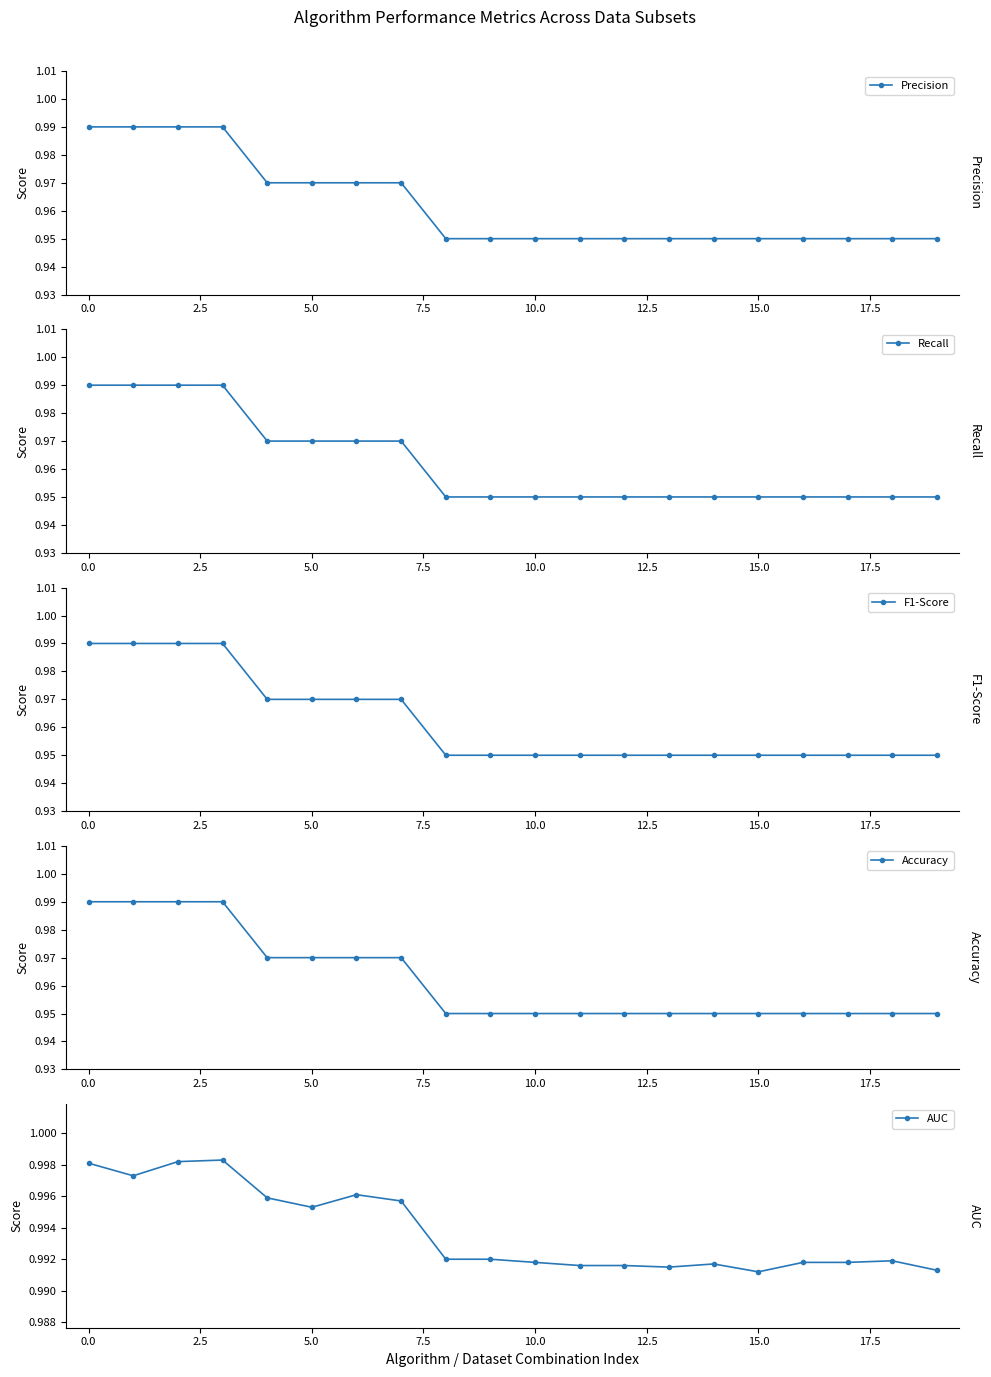

How many lines are shown in the chart?

5